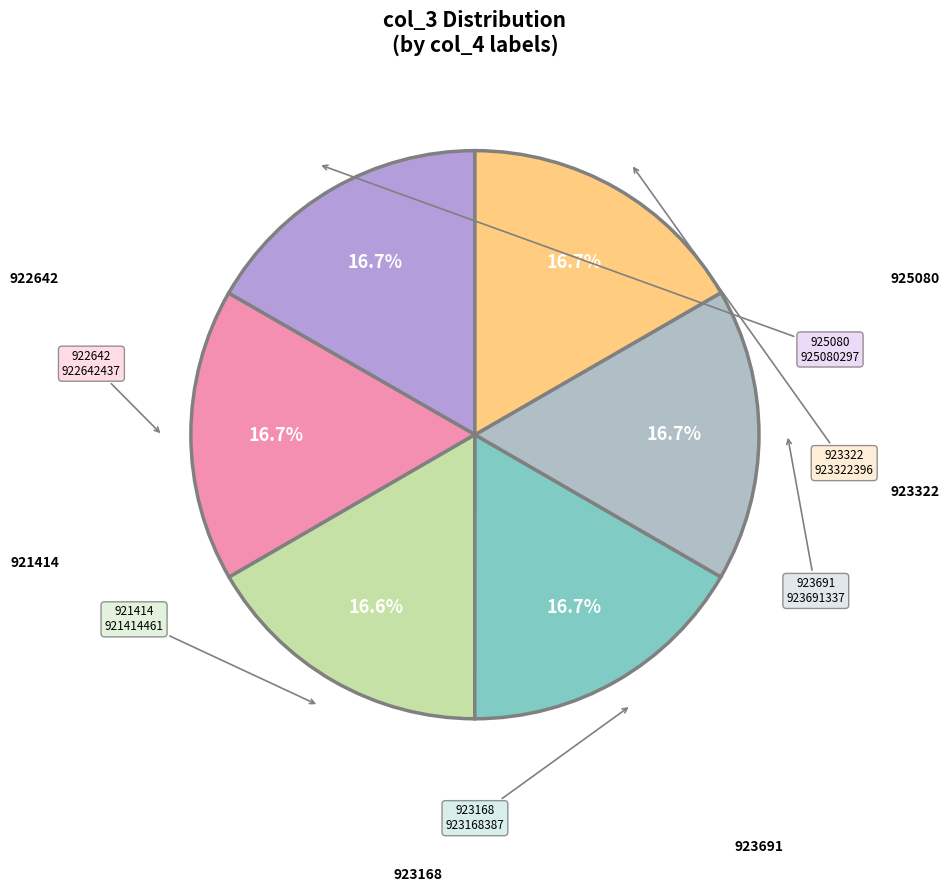

Count the number of slices in the pie.

6